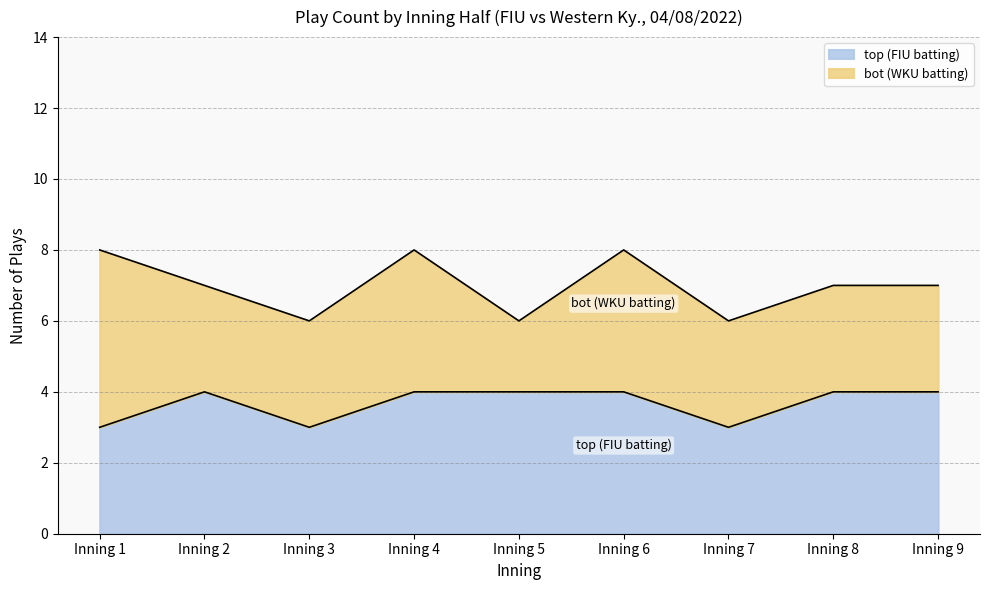

Where is the first local minimum?

Inning 3